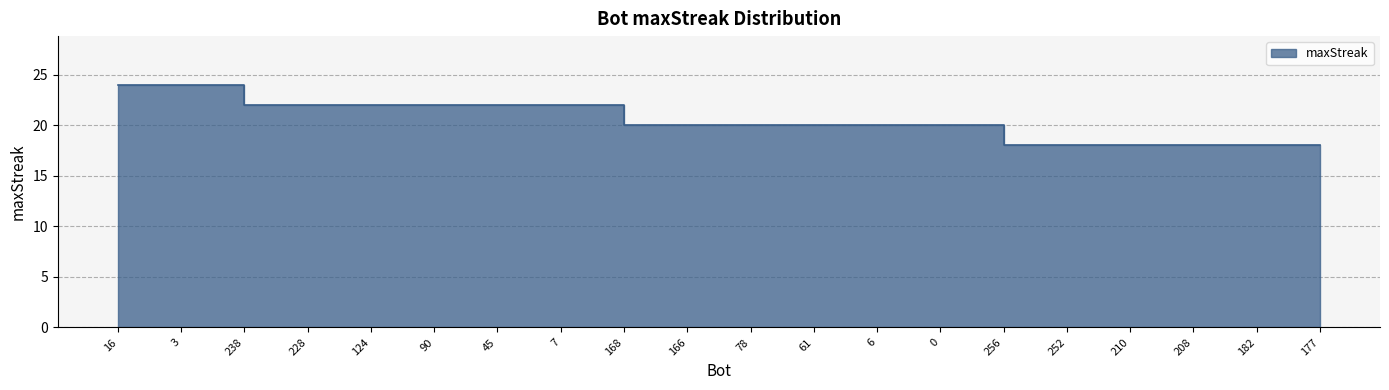

Which label corresponds to the smallest value in the chart?

256